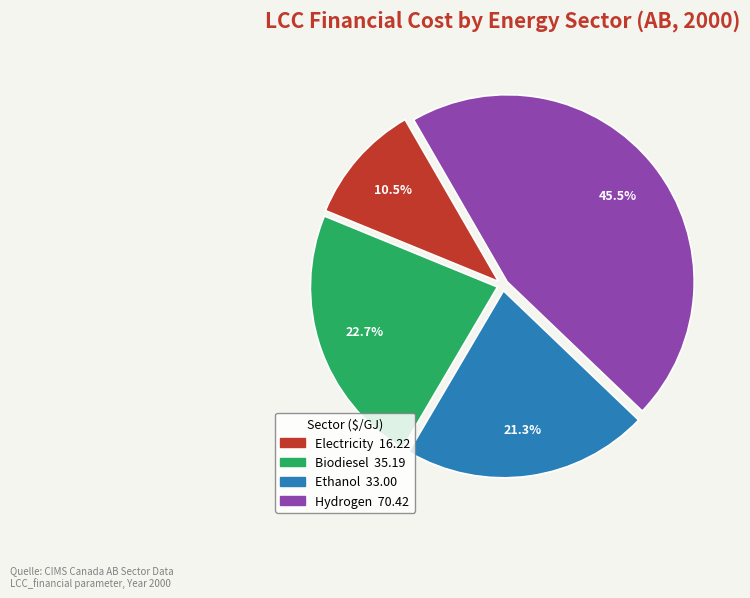

What is the smallest slice in the pie chart?

Electricity